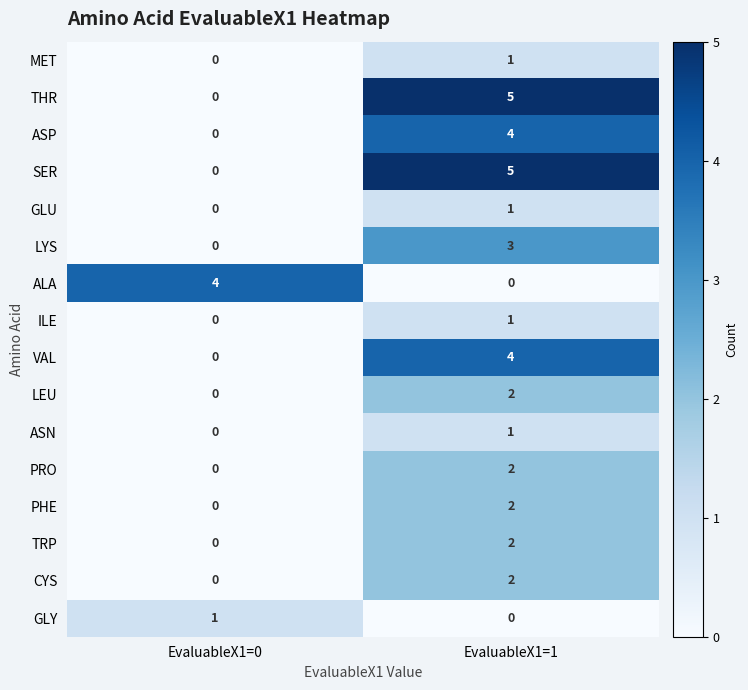

What is the difference between the highest and lowest values at EvaluableX1=1?

5